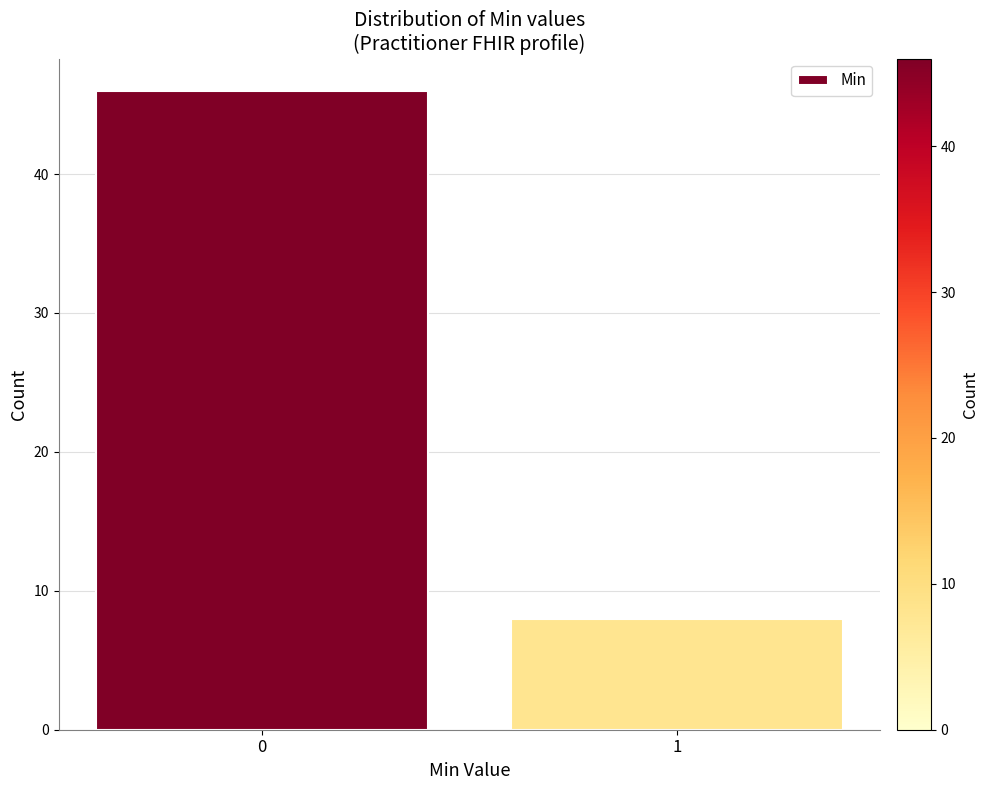

Reading right to left, what are all the values shown in this chart?

8	46